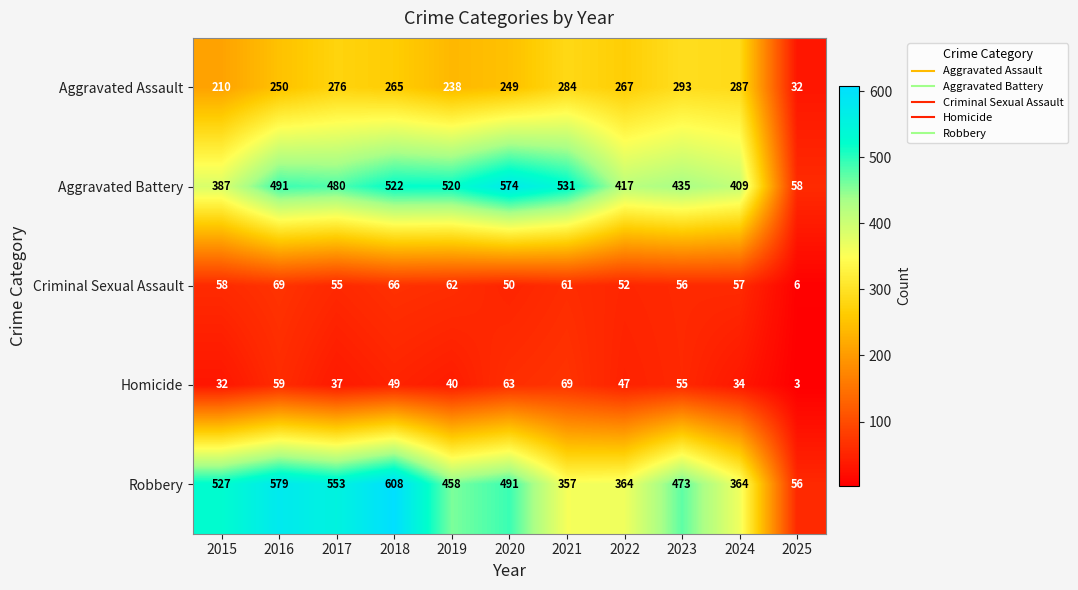

At how many categories does at least one series exceed 460?

8